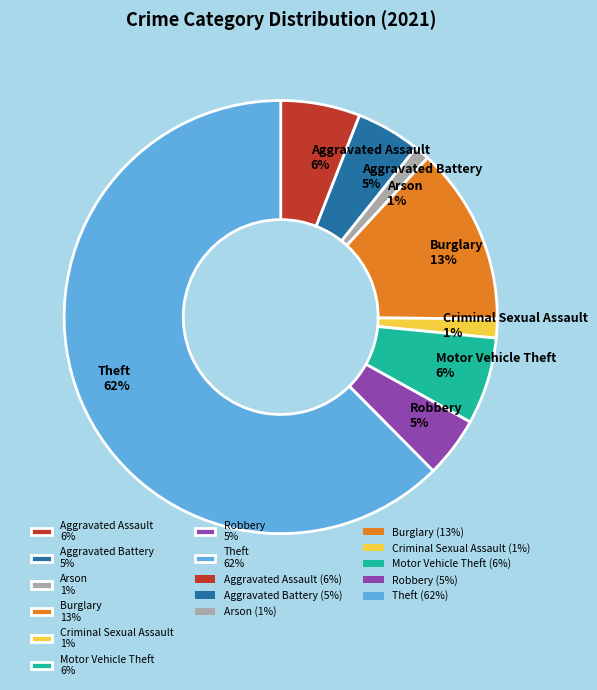

How many segments does this pie chart have?

8